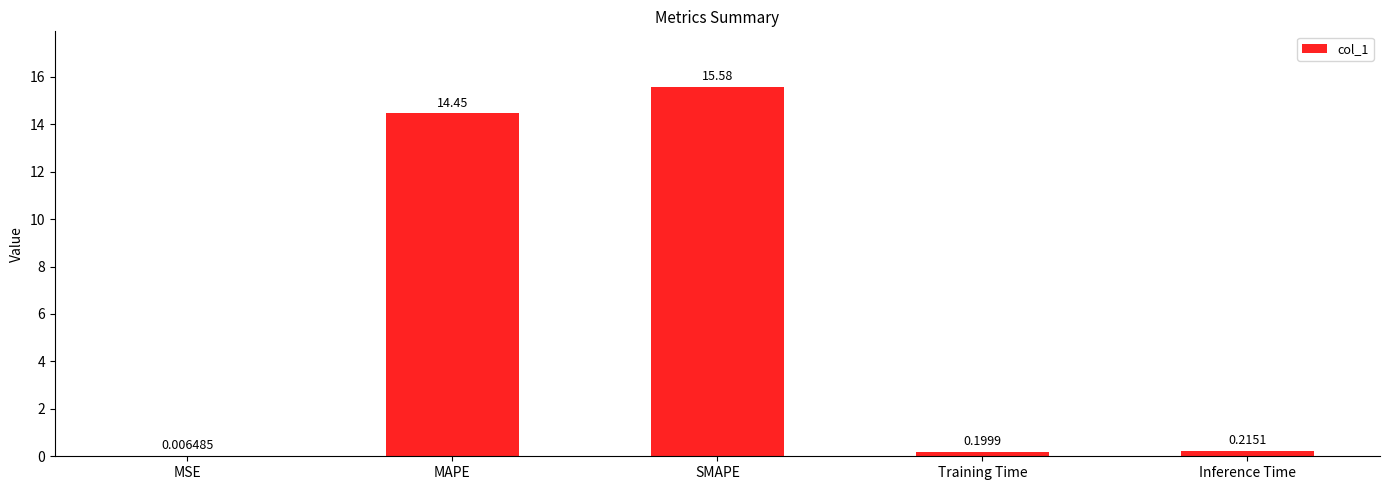

Where is the data nearest to the value 7?

Inference Time